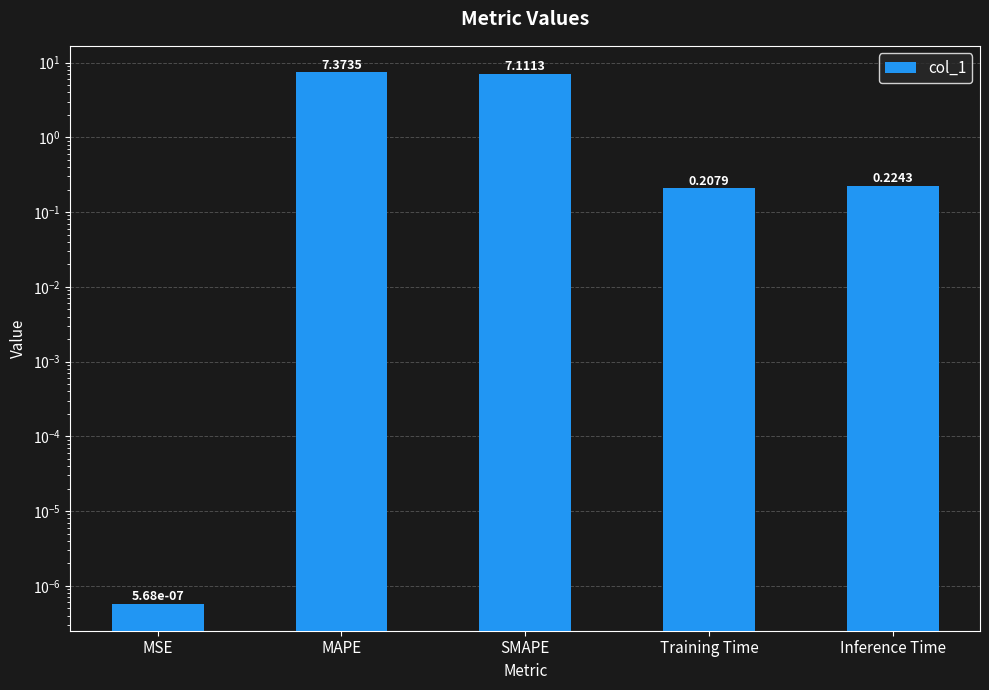

How many categories are shown in the chart?

5